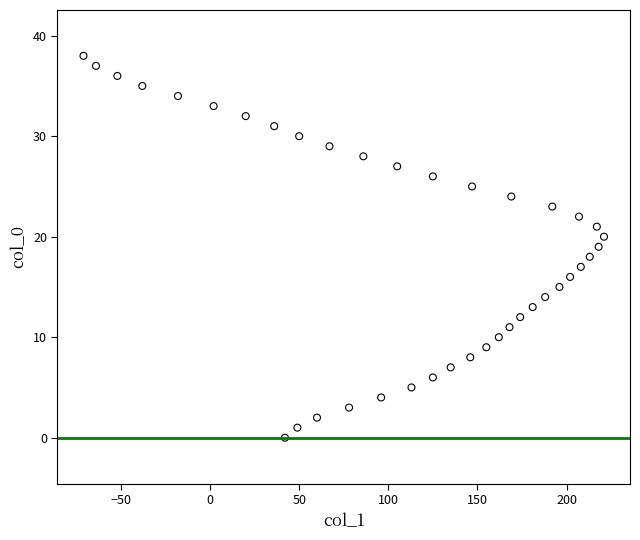

What is the range of X values (max minus min)?

292